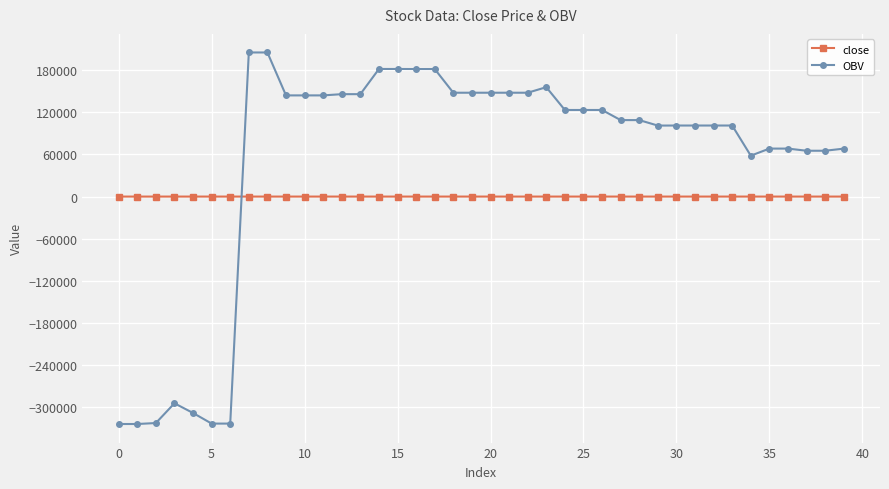

What is the difference between the second highest and second lowest values in the OBV series?

529122.7